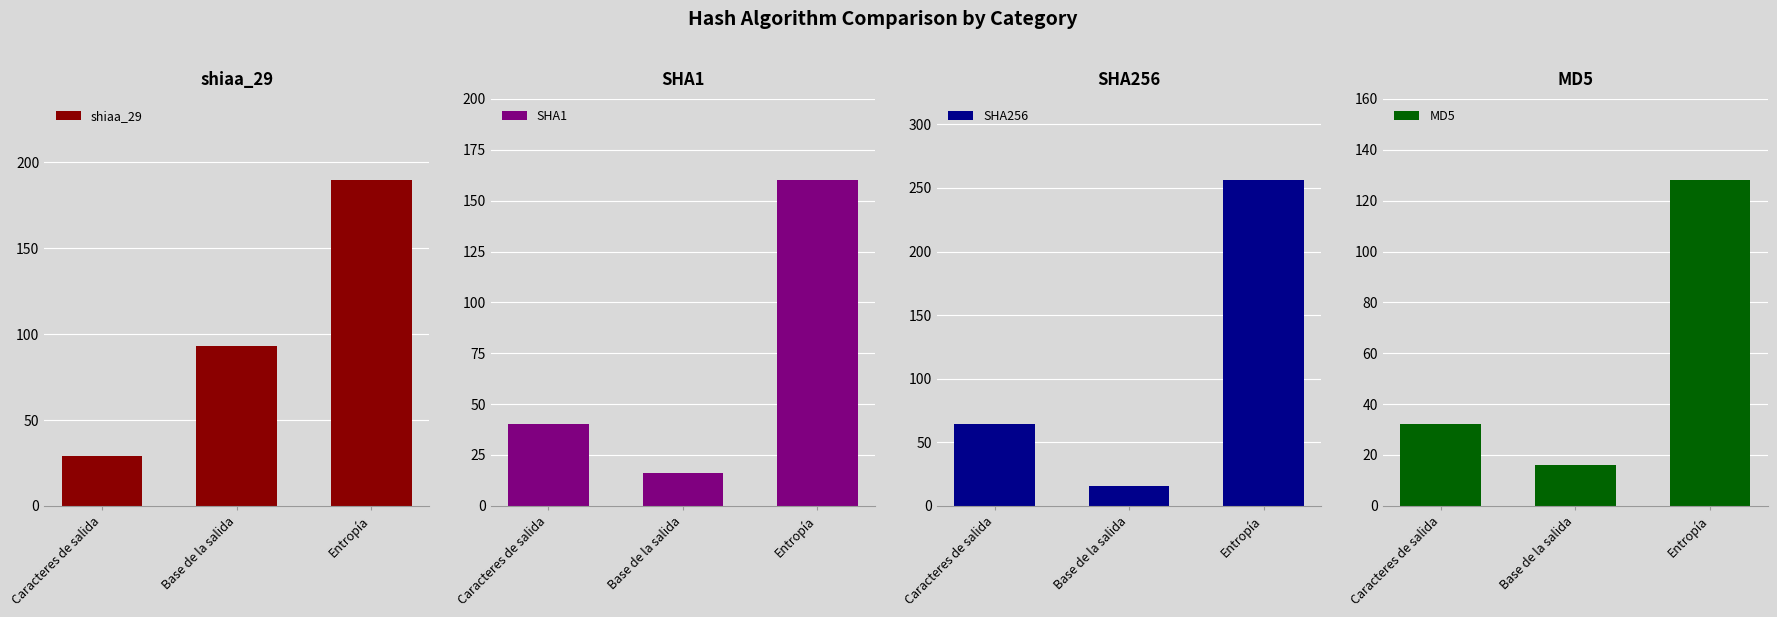

Between Caracteres de salida and Base de la salida, which series saw the biggest shift?

shiaa_29